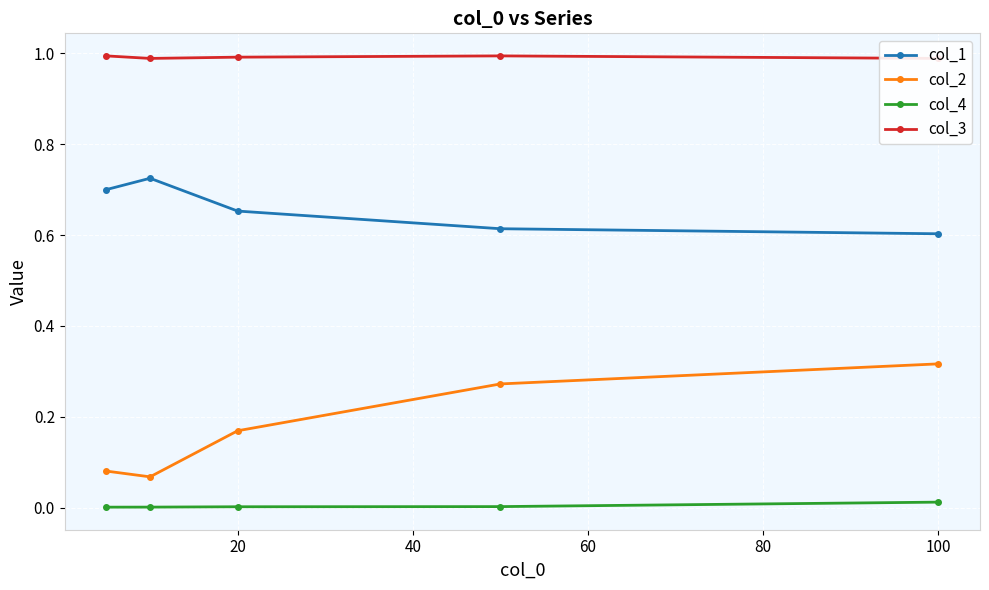

The col_4 series shows 0.0 at 20. True or false?

True